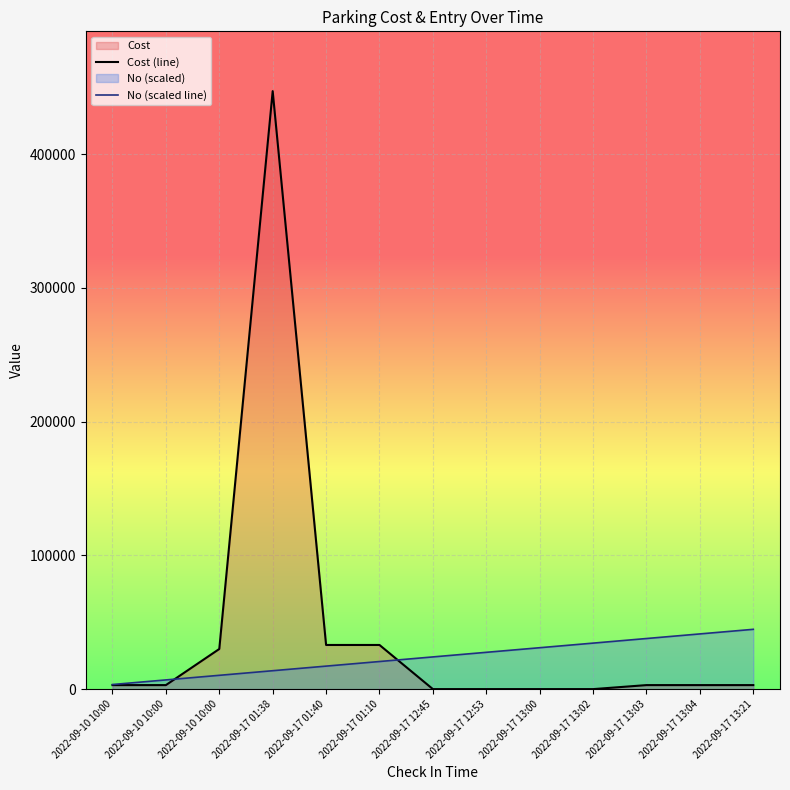

True or false: No (scaled line) has a value of 13753.8 at 2022-09-17 01:38.

True